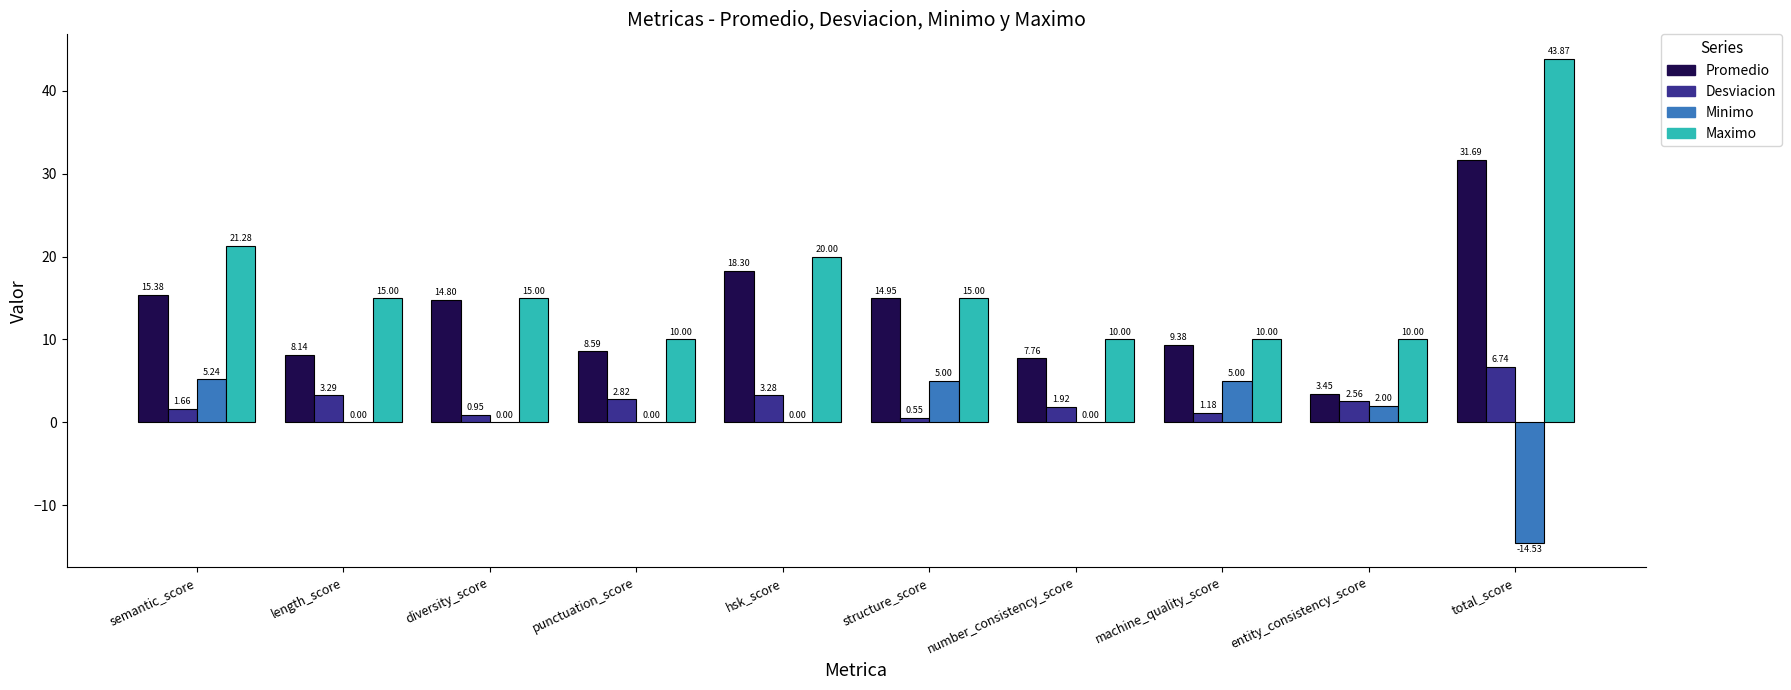

Are the bars grouped side by side (vs. stacked)?

Yes